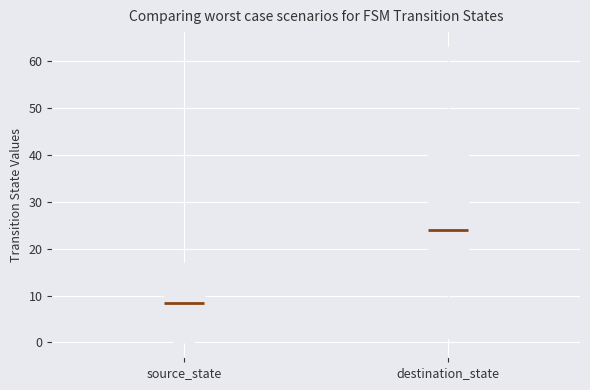

Reading left to right, read every box against the y-axis: the position of its median line, the range the box covers, and the ends of its whiskers. The values are not printed on the chart, so give them approximately, as read against the axis.

source_state: median 9, box 4 to 13, whiskers 0 to 17
destination_state: median 24, box 19 to 45, whiskers 1 to 63